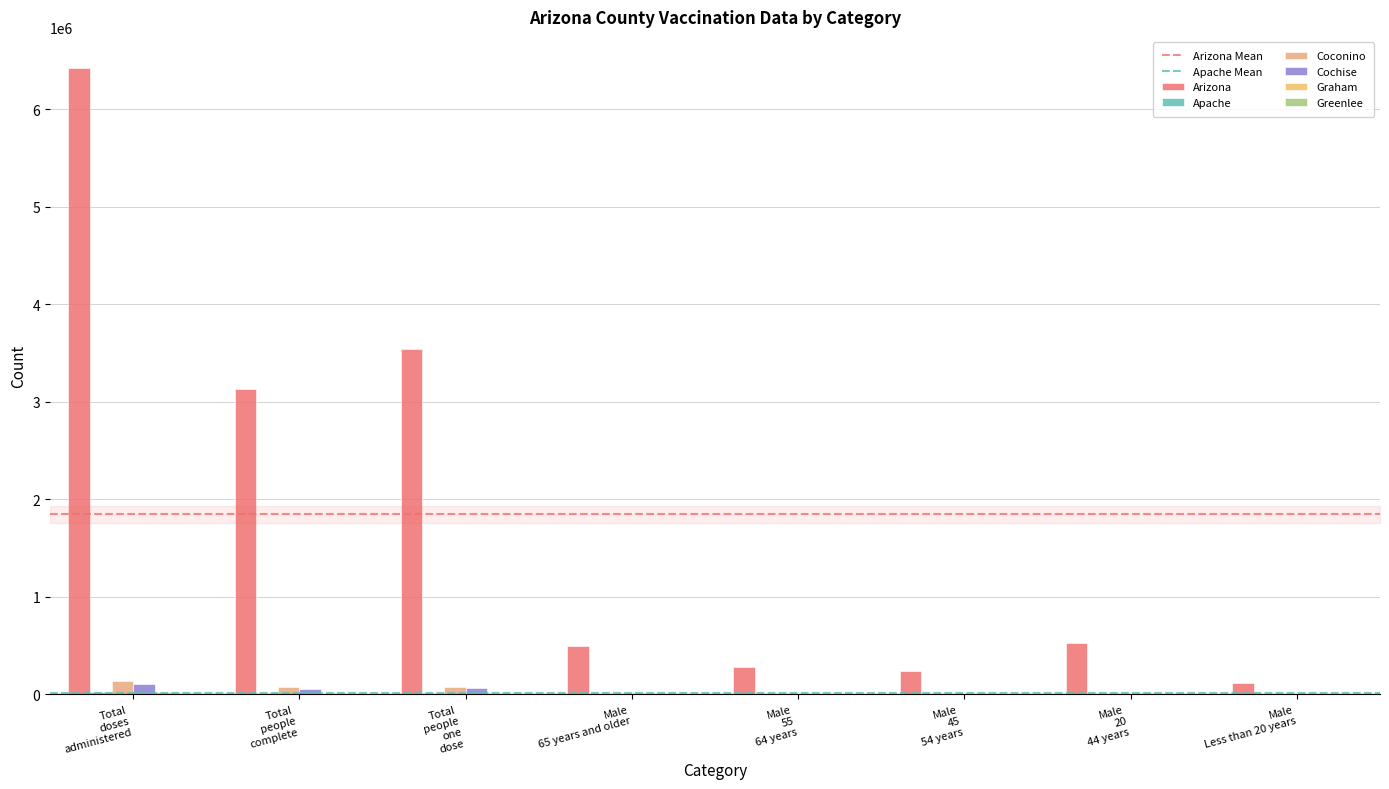

Rank the categories by Cochise value from lowest to highest.

Male Less than 20 years, Male 45 54 years, Male 55 64 years, Male 20 44 years, Male 65 years and older, Total people complete, Total people one dose, Total doses administered